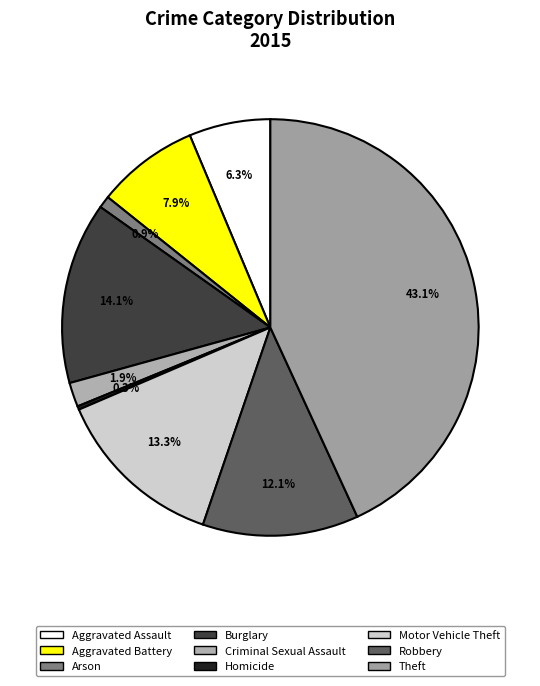

Is it true that Criminal Sexual Assault is 2% of the pie?

True